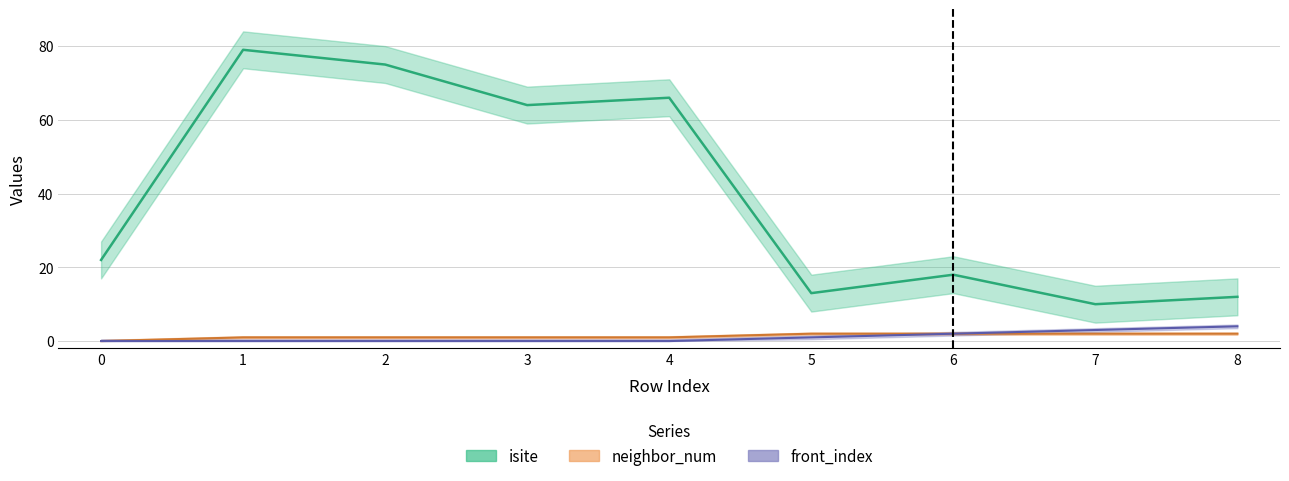

What is the maximum value shown in the chart?

79